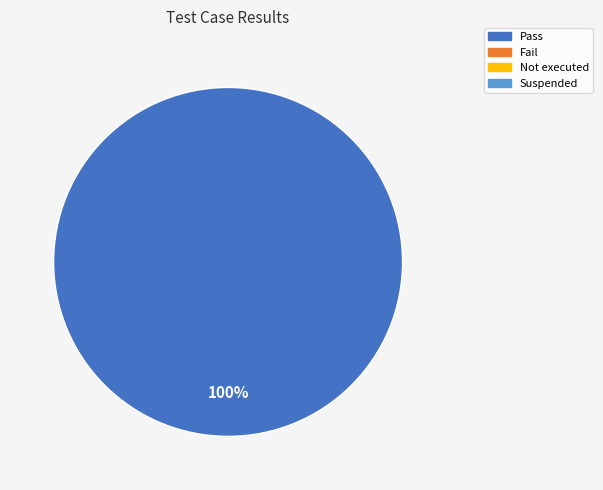

Does any single category account for the majority?

Yes